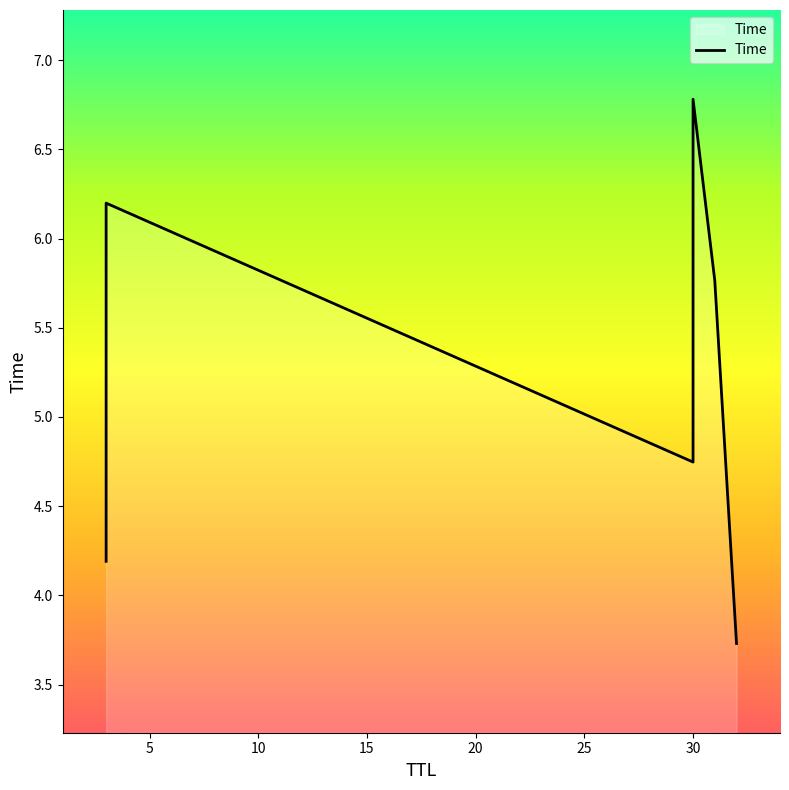

How many interior local valleys (lower than both neighbors) does the data have?

1